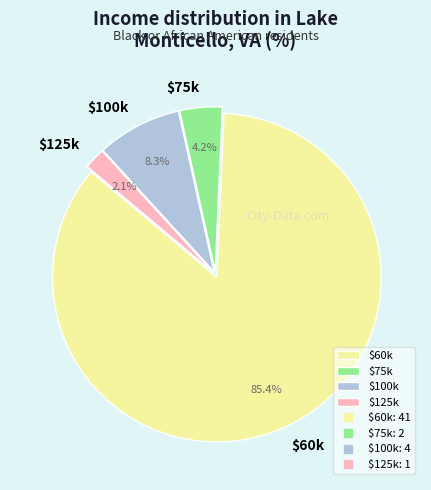

How many segments does this pie chart have?

4